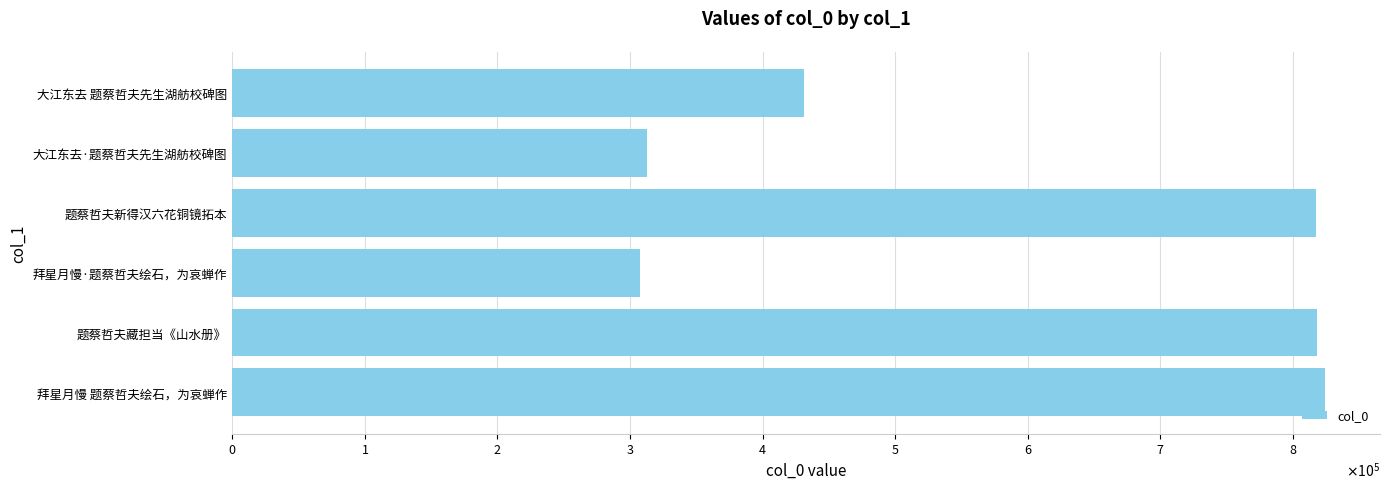

Between $\mathdefault{3}$ and $\mathdefault{5}$, which is larger?

$\mathdefault{5}$